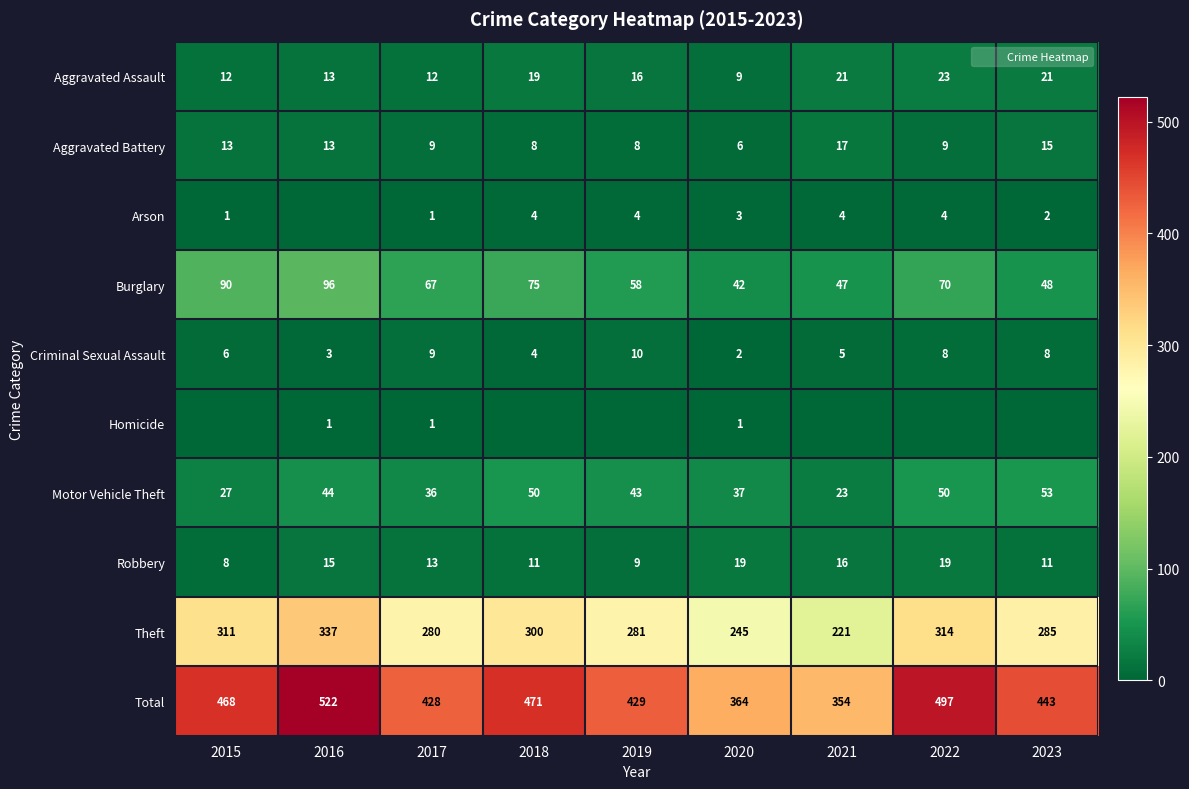

At 2015, list the series in order from largest to smallest.

Total, Theft, Burglary, Motor Vehicle Theft, Aggravated Battery, Aggravated Assault, Robbery, Criminal Sexual Assault, Arson, Homicide